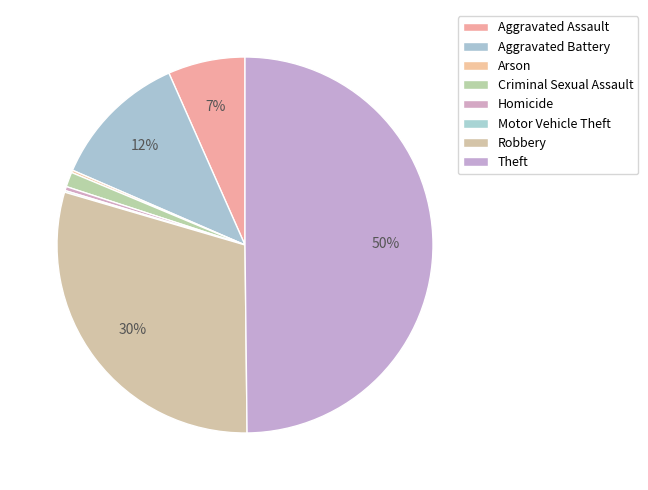

Does any single category account for the majority?

No